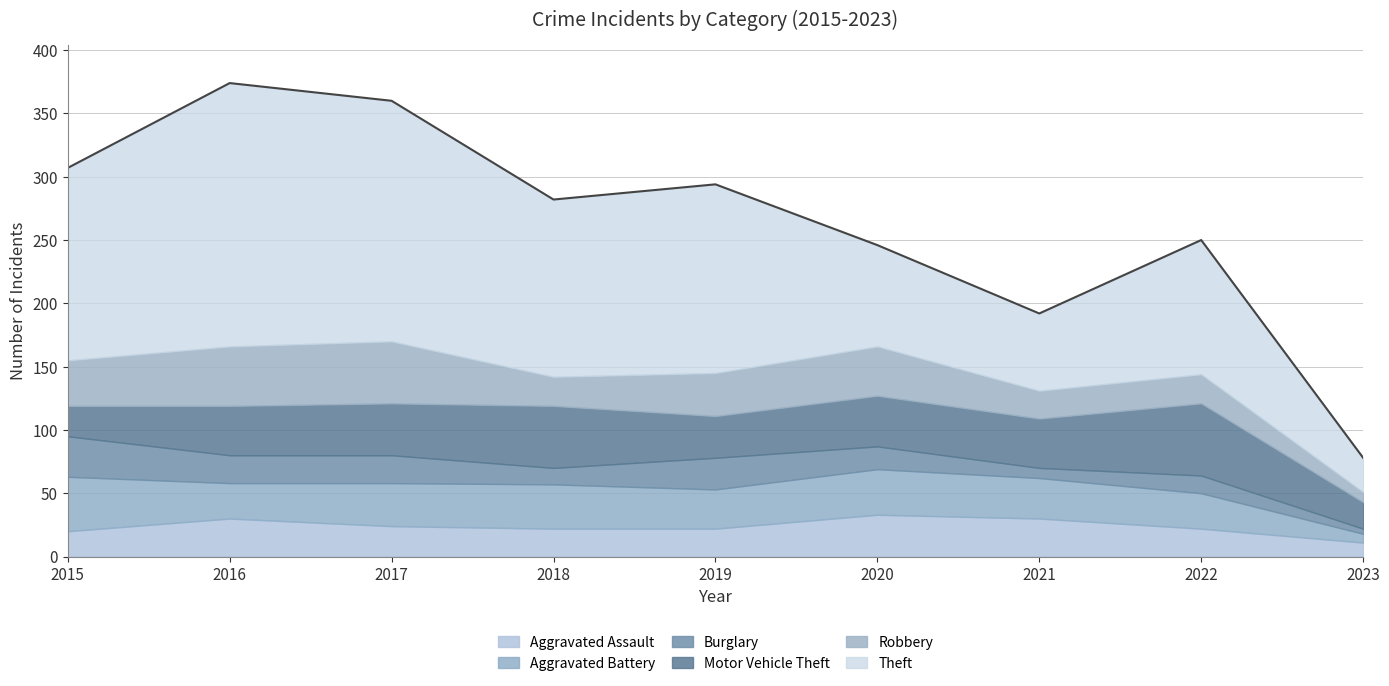

Count the number of categories in the chart.

9